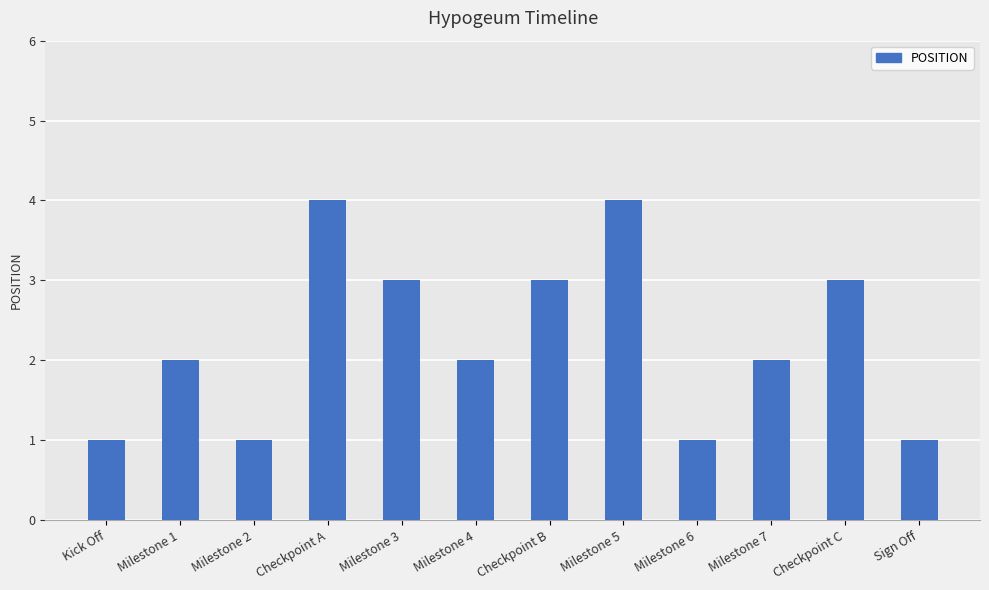

Reading left to right, list all the values displayed in this chart.

Kick Off=1	Milestone 1=2	Milestone 2=1	Checkpoint A=4	Milestone 3=3	Milestone 4=2	Checkpoint B=3	Milestone 5=4	Milestone 6=1	Milestone 7=2	Checkpoint C=3	Sign Off=1